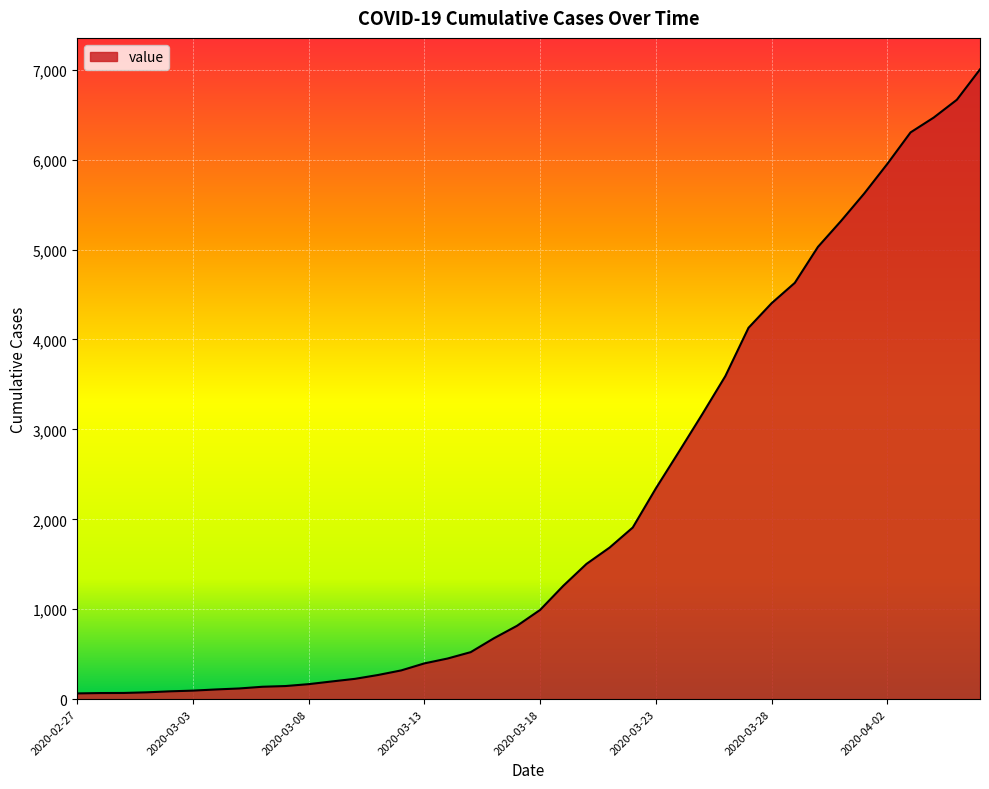

How many lines are shown in the chart?

1